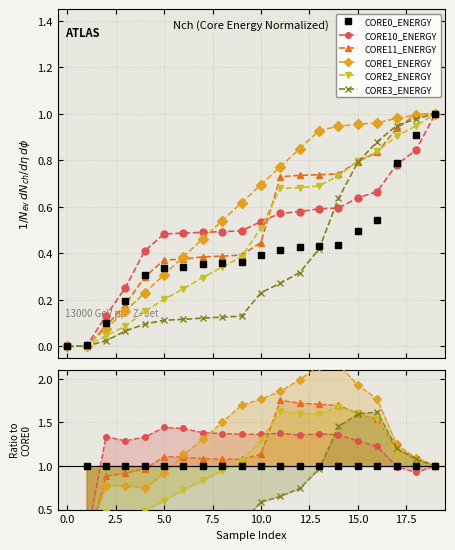

How many data points in CORE3_ENERGY (J) are above 0?

19